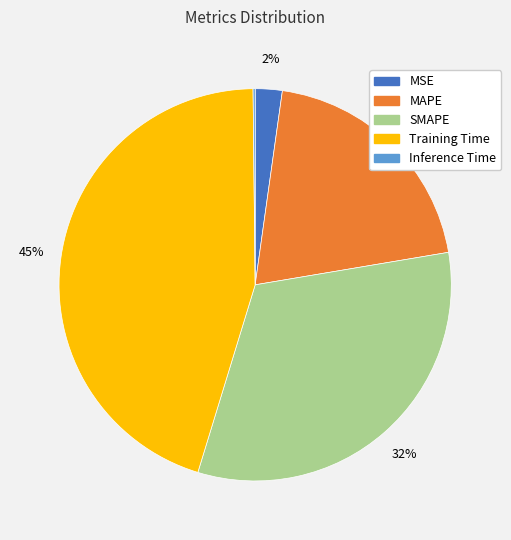

Combined, do MSE and MAPE account for over 50%?

No